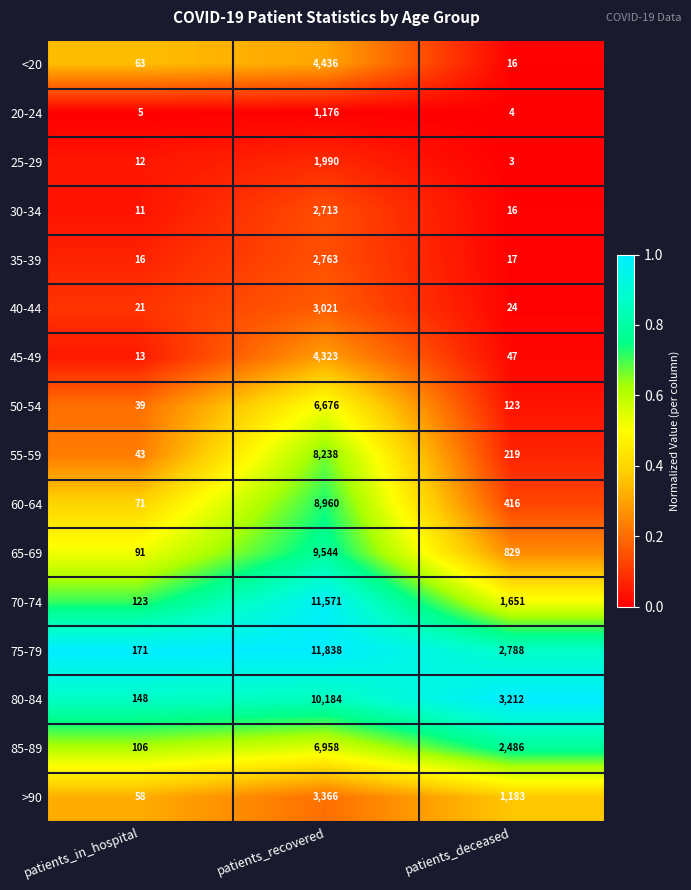

What is the sum of all 70-74 values?

13345